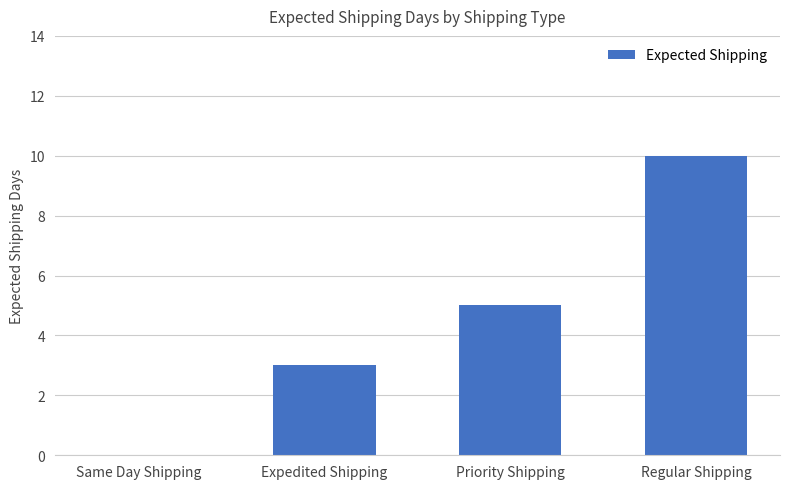

How many positive values are there?

3